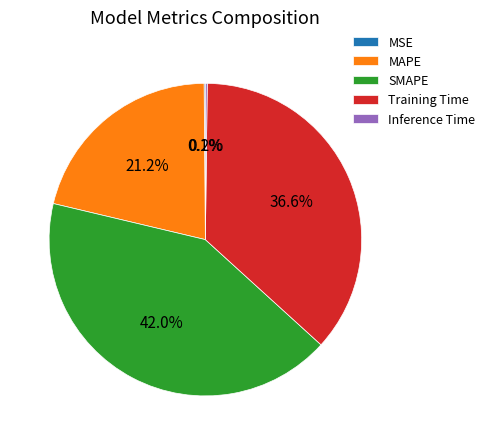

What portion of the pie excludes Training Time?

63.4%